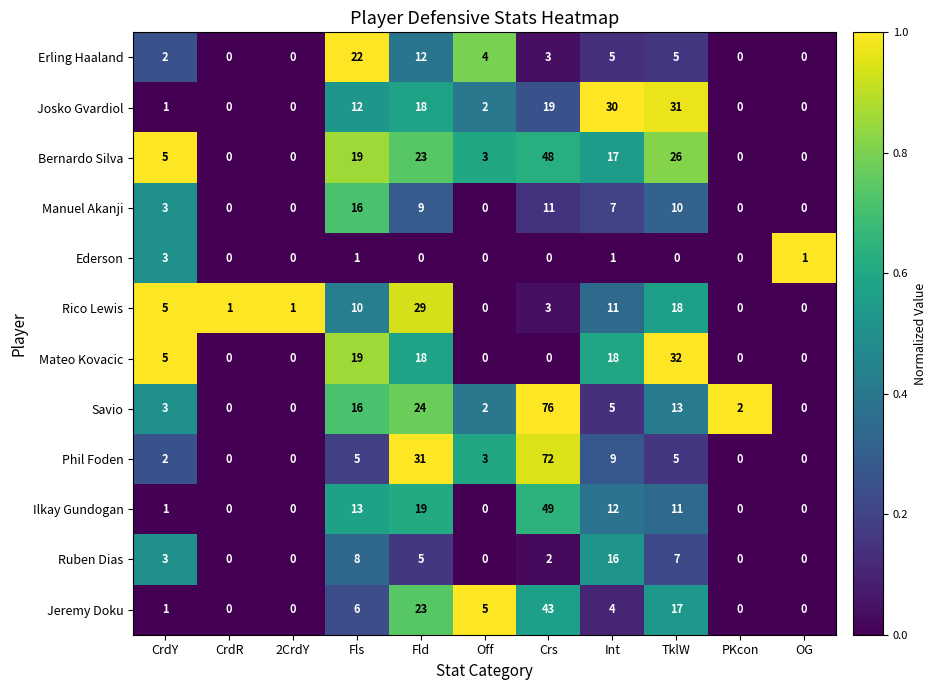

What is the sum of the Rico Lewis values at CrdY and Off?

5